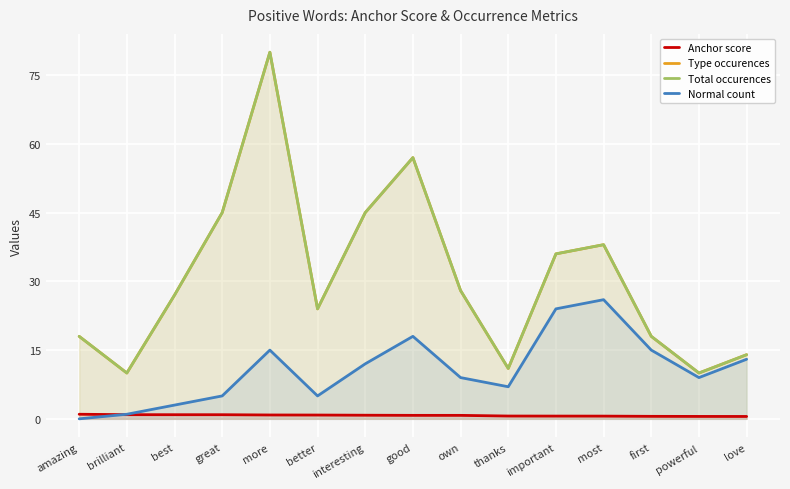

How many interior local peaks does the Total occurences series have?

3